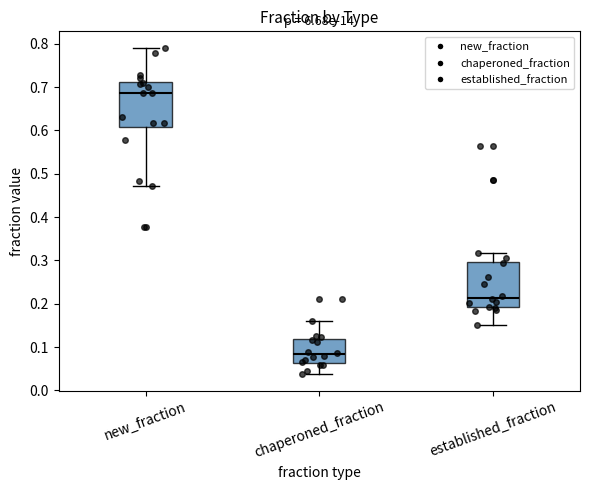

Which box has the highest median line?

new_fraction